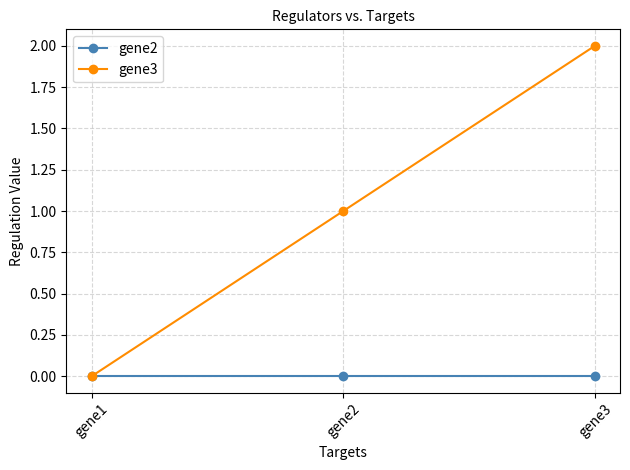

Rank the categories by gene3 value from highest to lowest.

gene3, gene2, gene1